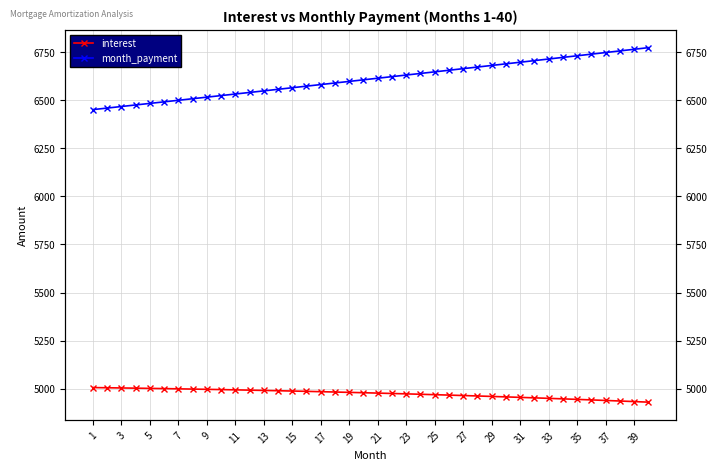

At which label does interest first exceed 4979?

1